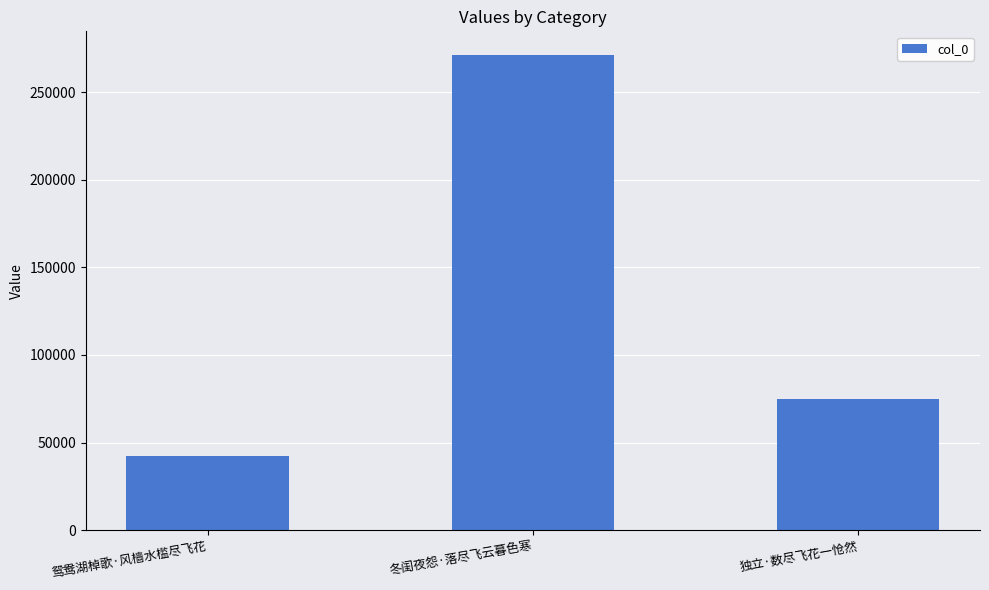

At which category does the chart reach its peak across all series?

冬闺夜怨·落尽飞云暮色寒